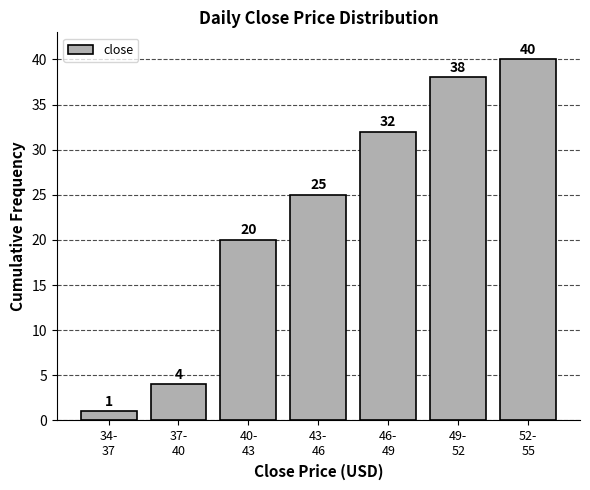

What is the average value?

23